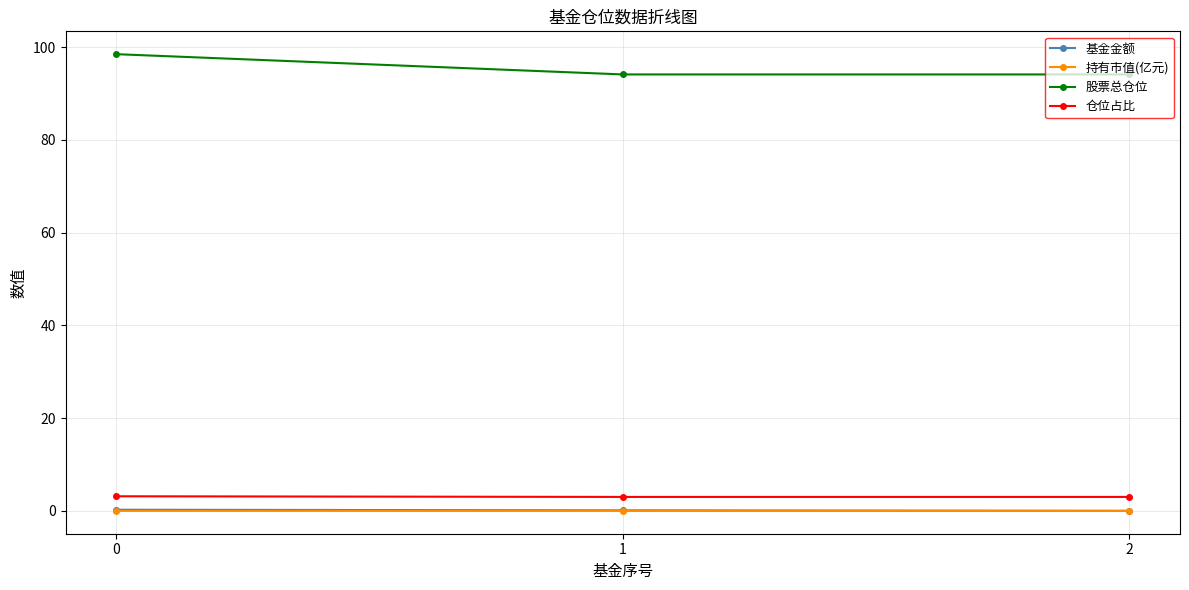

At how many categories does at least one series exceed 83?

3